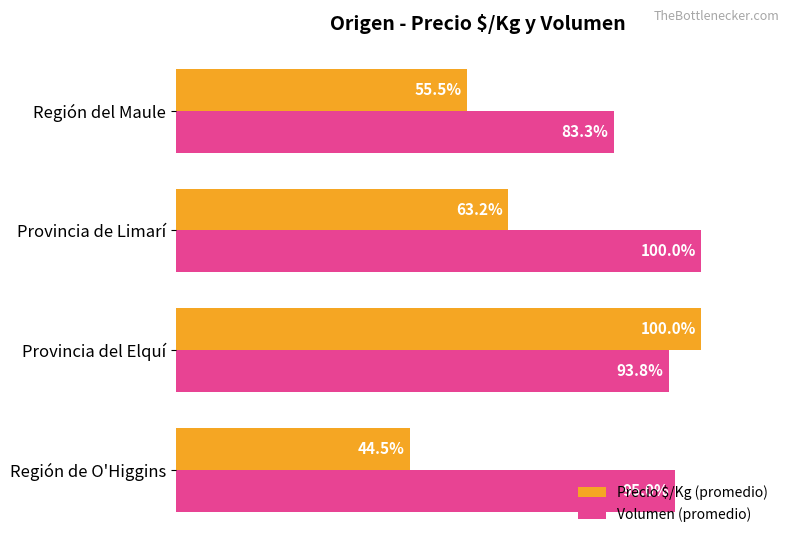

At which label does Precio $/Kg (promedio) reach its peak?

Provincia del Elquí